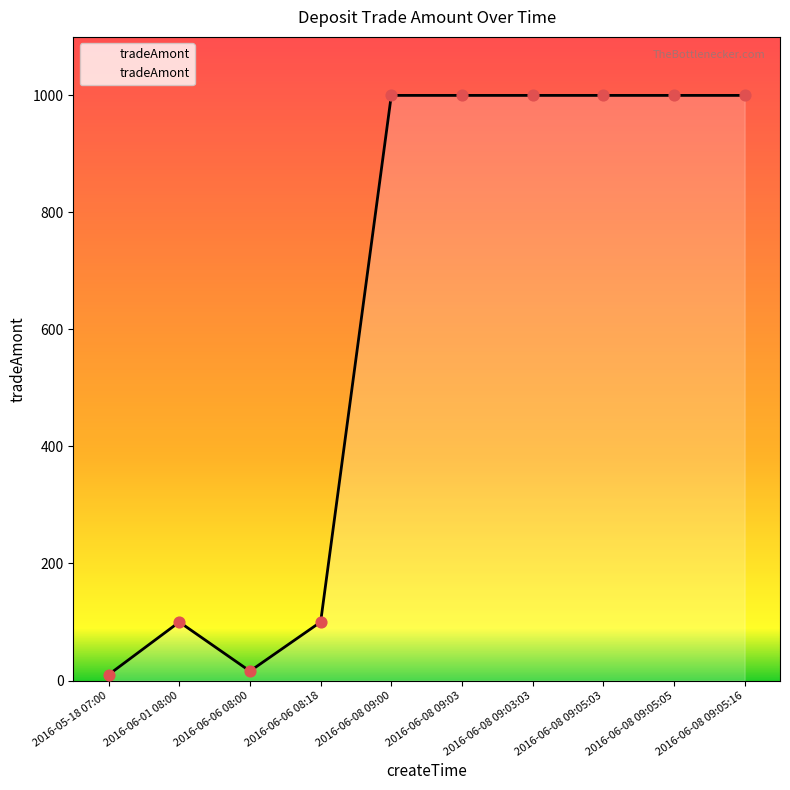

Which has a higher value, 2016-06-08 09:00 or 2016-06-06 08:00?

2016-06-08 09:00